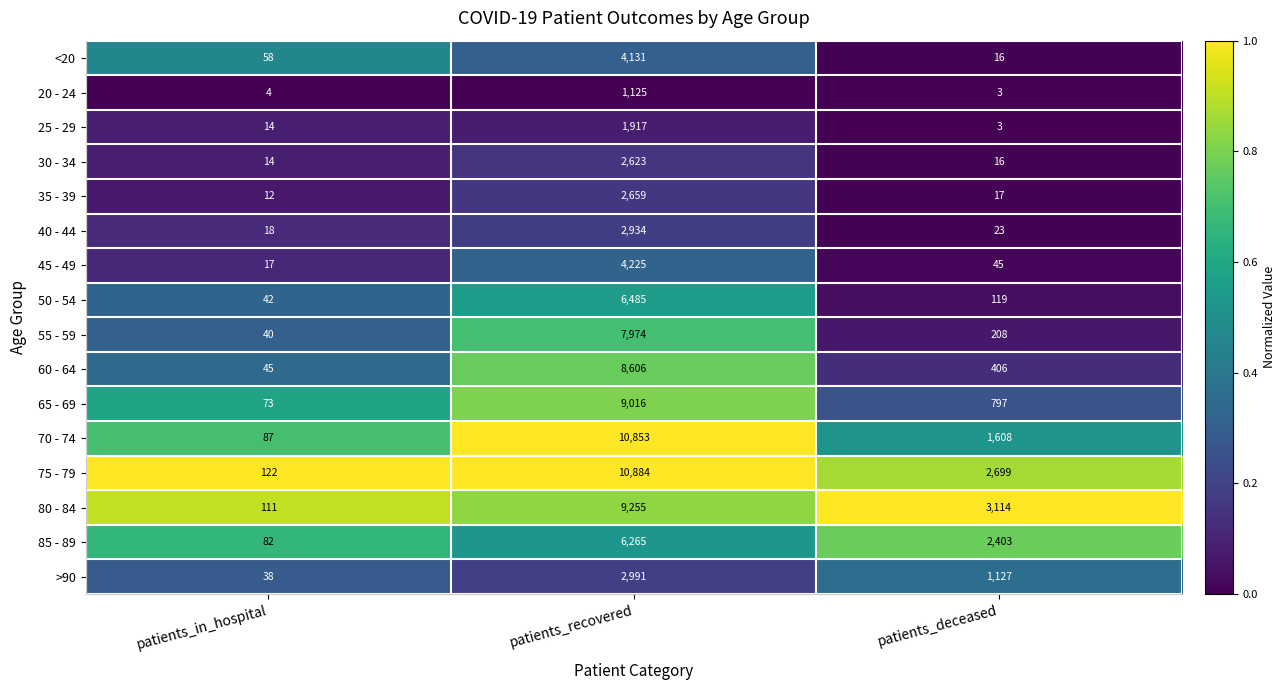

What is the difference between the maximum and second lowest values in the 80 - 84 series?

6141